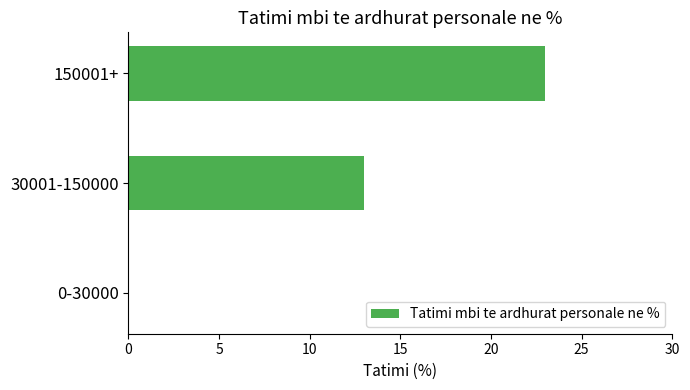

Count the values in the range 0 to 23.

3